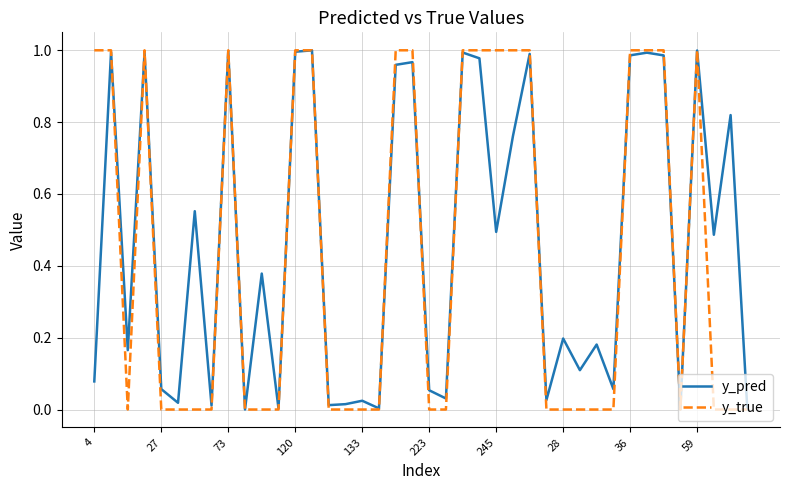

What are all the series names shown in the legend?

y_pred, y_true